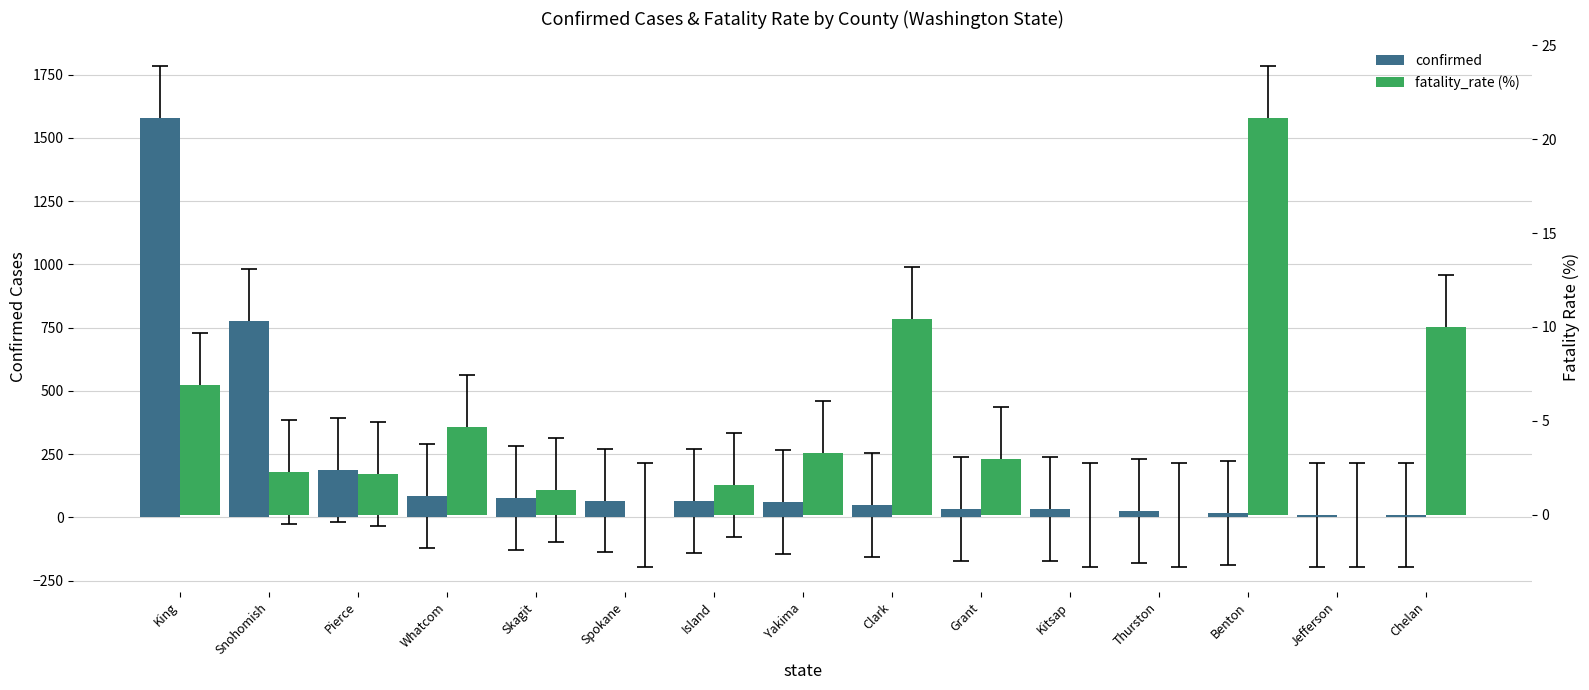

Is the value of fatality_rate (%) at Chelan greater than the value of confirmed at Chelan?

No